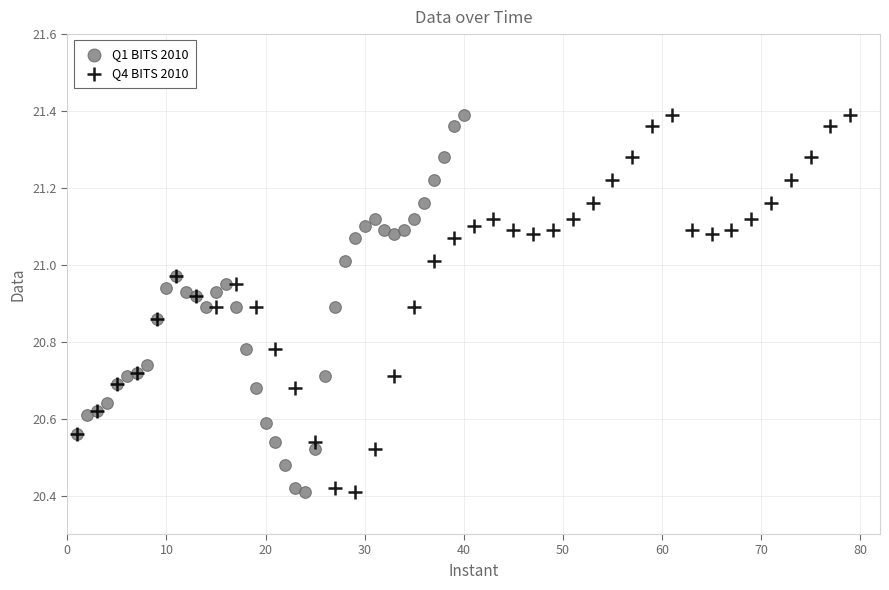

What are all the series names shown in the legend?

Q1 BITS 2010, Q4 BITS 2010